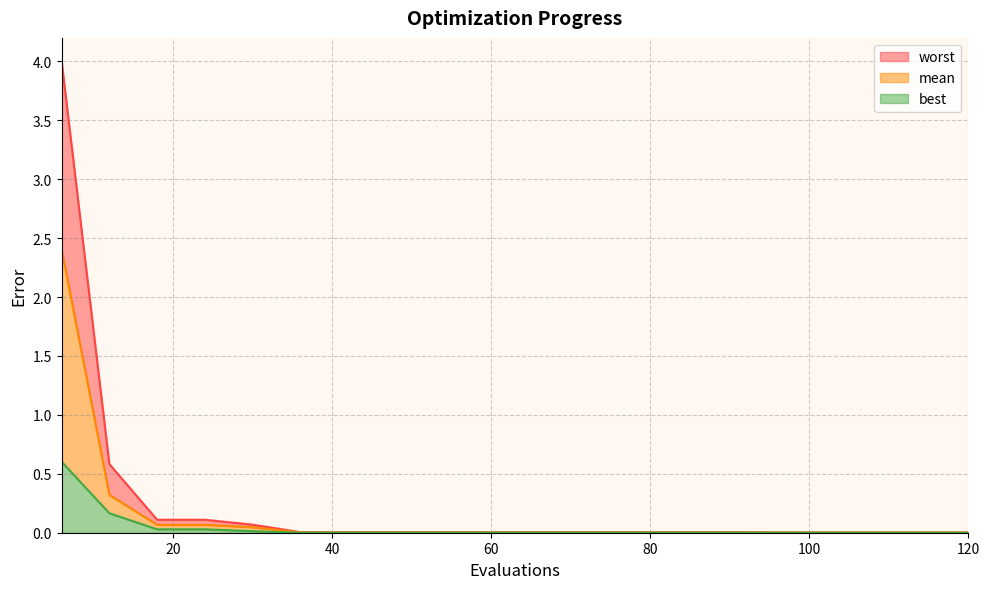

True or false: worst and mean intersect in this chart.

False